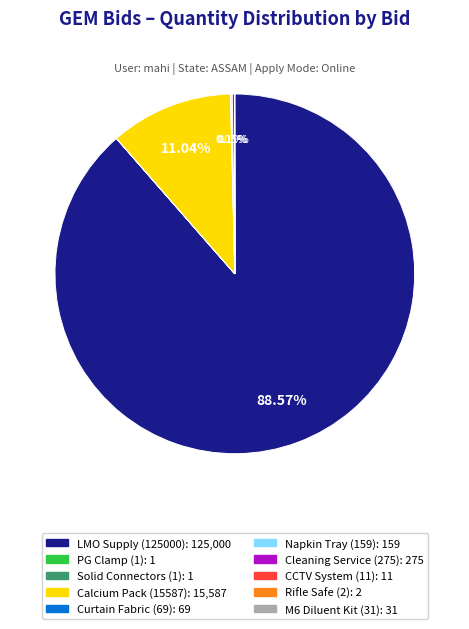

Is LMO Supply (125000) the majority of the pie?

Yes